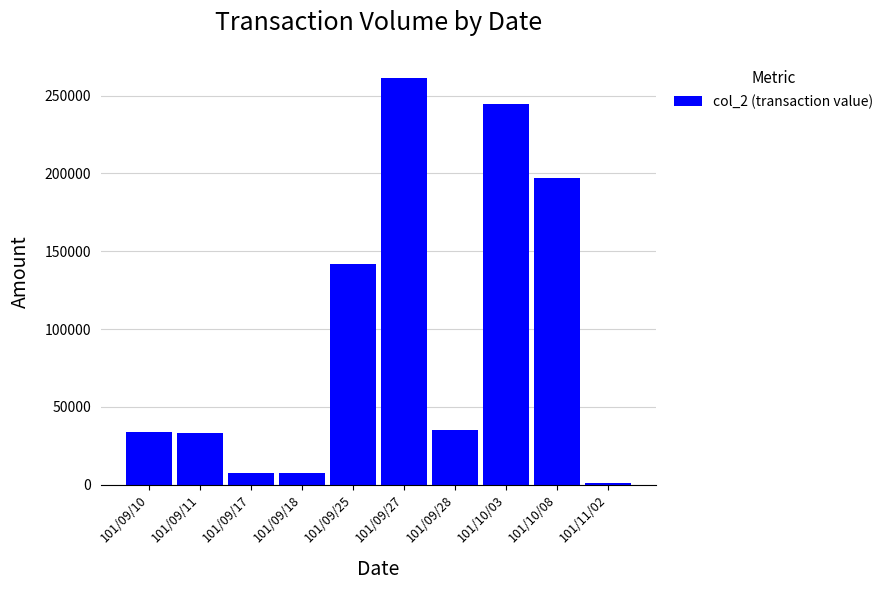

Are the bars horizontal?

No